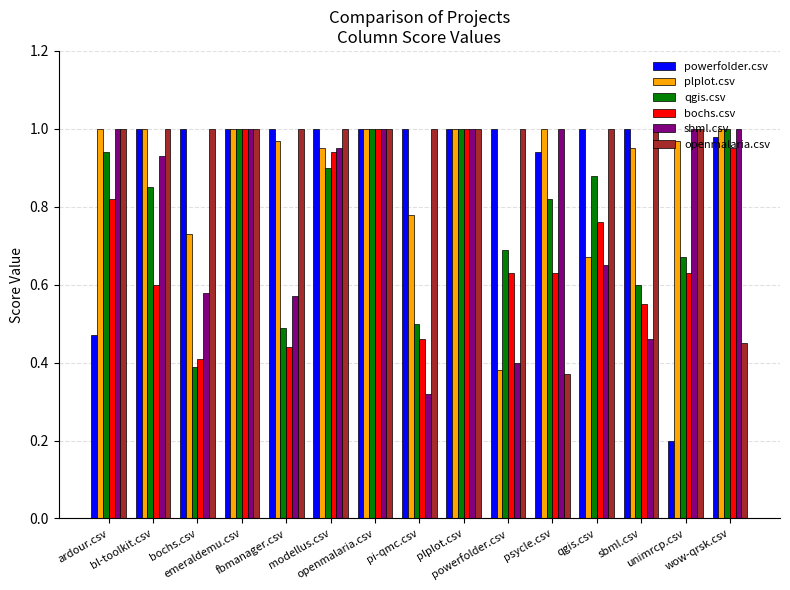

At how many categories does at least one series exceed 0?

15